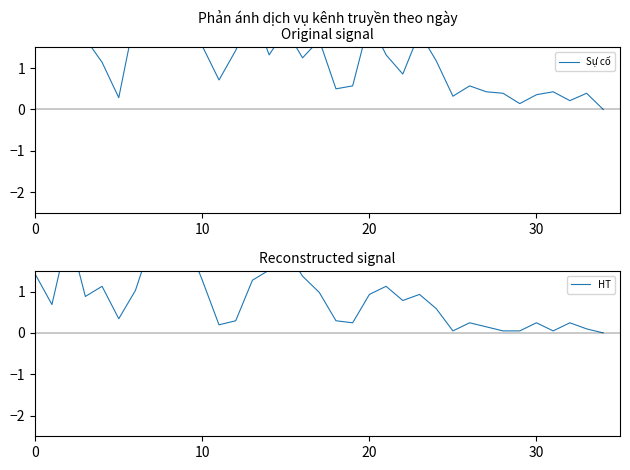

At which label does HT reach its peak?

8